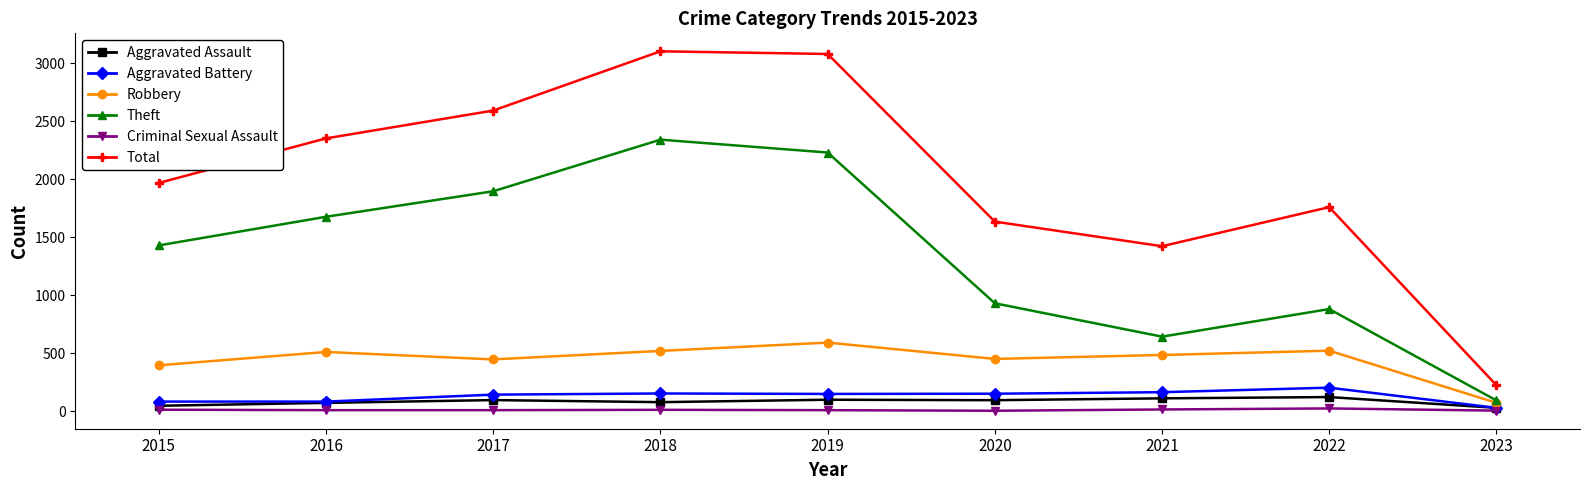

Which series has the widest spread of values?

Total